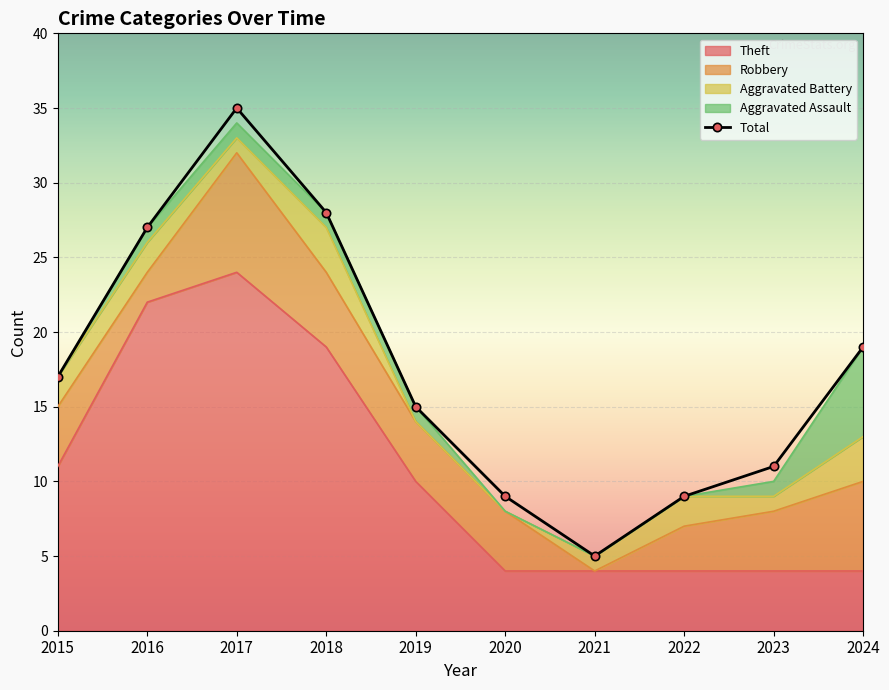

Reading left to right, what are all the values shown in this chart?

Theft: 2015=11	2016=22	2017=24	2018=19	2019=10	2020=4	2021=4	2022=4	2023=4	2024=4
Robbery: 2015=4	2016=2	2017=8	2018=5	2019=4	2020=4	2021=0	2022=3	2023=4	2024=6
Aggravated Battery: 2015=2	2016=2	2017=1	2018=3	2019=0	2020=0	2021=1	2022=2	2023=1	2024=3
Aggravated Assault: 2015=0	2016=1	2017=1	2018=1	2019=1	2020=0	2021=0	2022=0	2023=1	2024=6
Total: 2015=17	2016=27	2017=35	2018=28	2019=15	2020=9	2021=5	2022=9	2023=11	2024=19